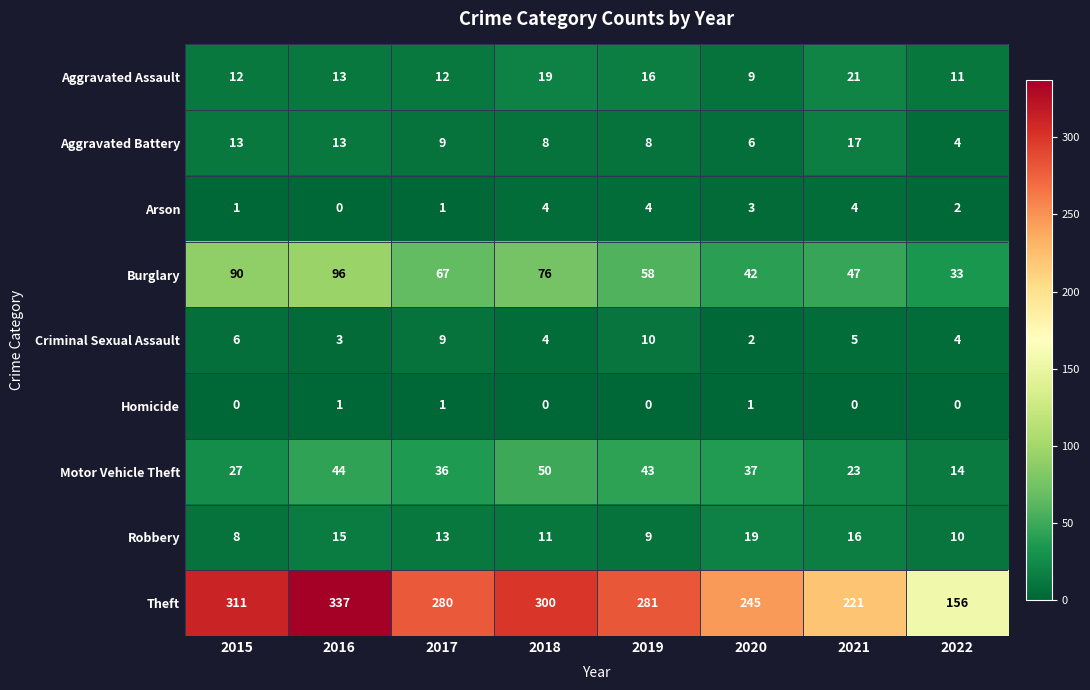

Which series has the largest range (max minus min)?

Theft